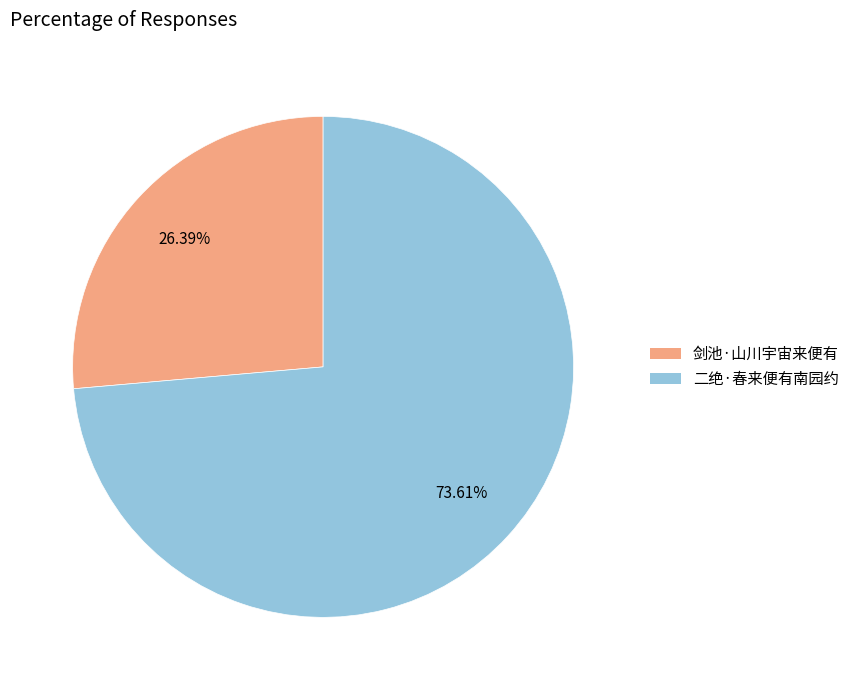

True or false: 二绝·春来便有南园约 accounts for 63% of the total.

False